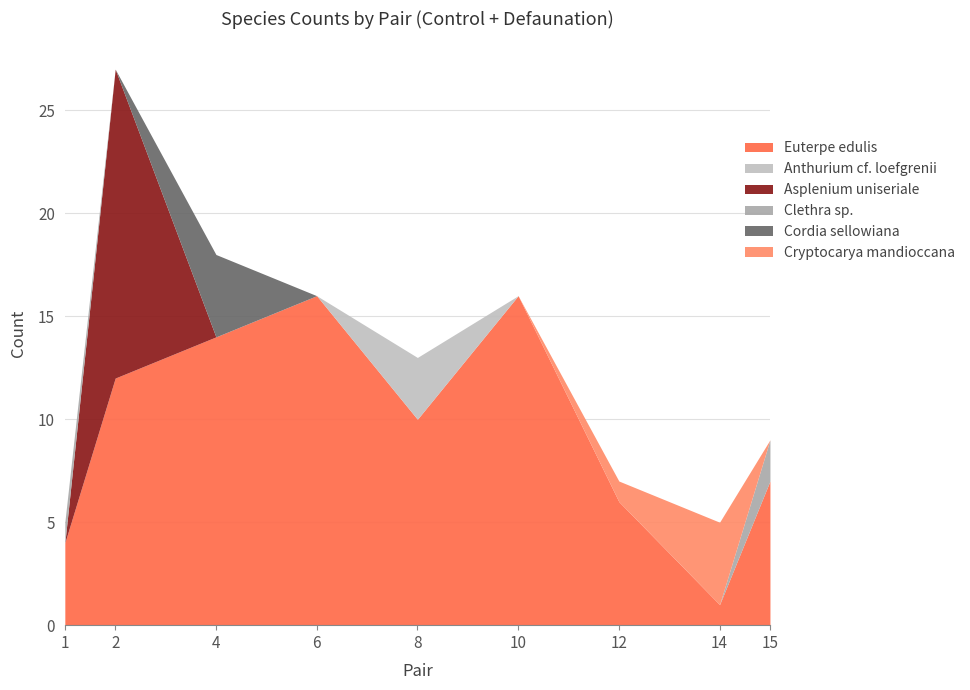

Count the number of categories in the chart.

9